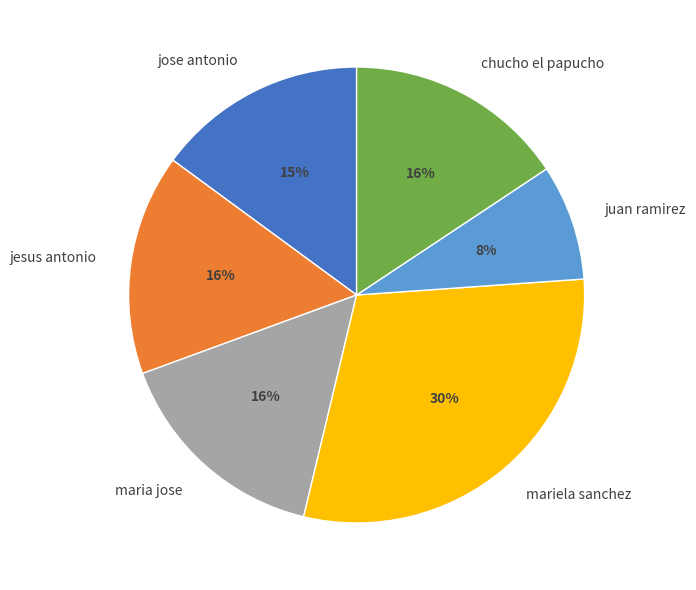

Combined, do chucho el papucho and mariela sanchez account for over 50%?

No